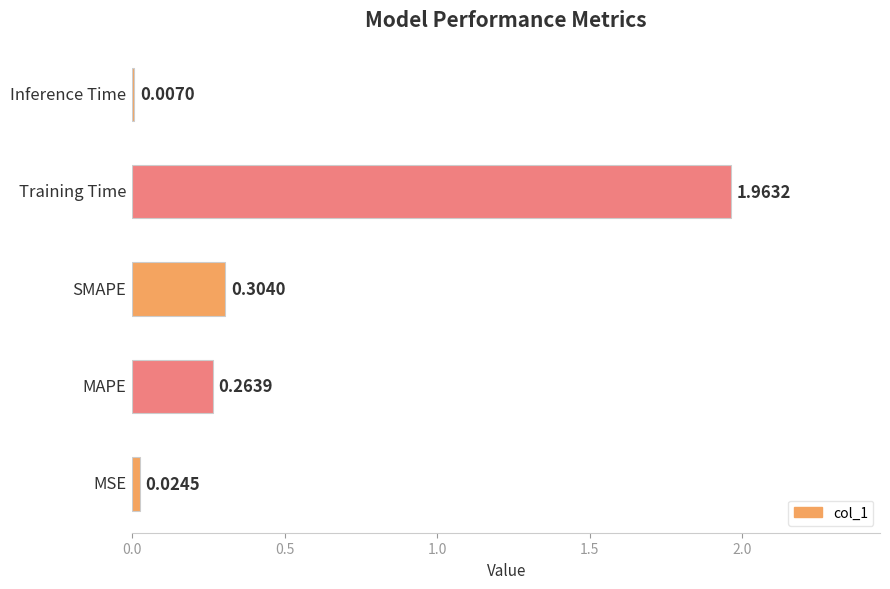

Are the bars horizontal?

Yes